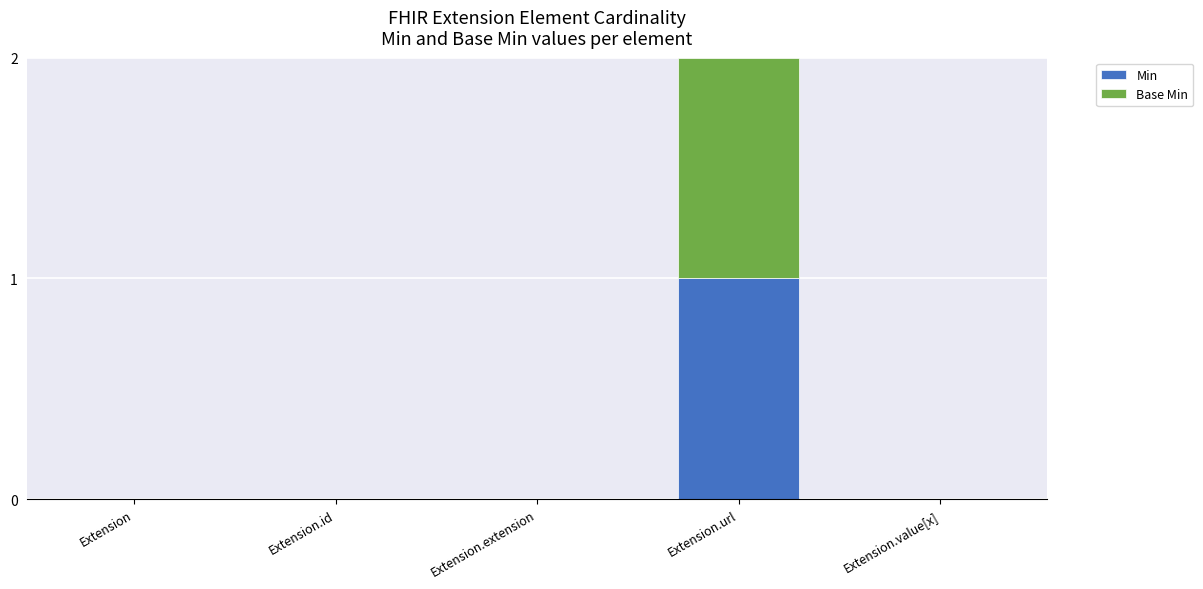

Reading right to left, what are the values for Min?

Extension.value[x]=0	Extension.url=1	Extension.extension=0	Extension.id=0	Extension=0